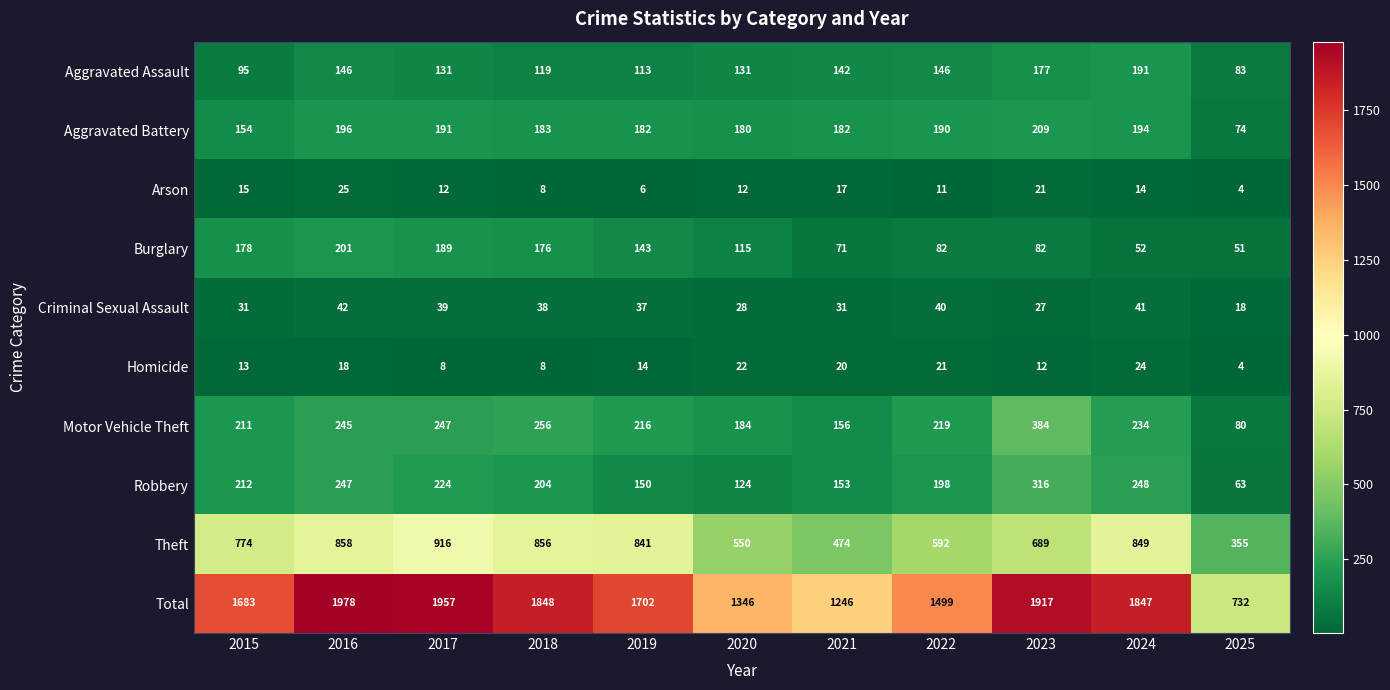

How many distinct data groups are displayed?

10